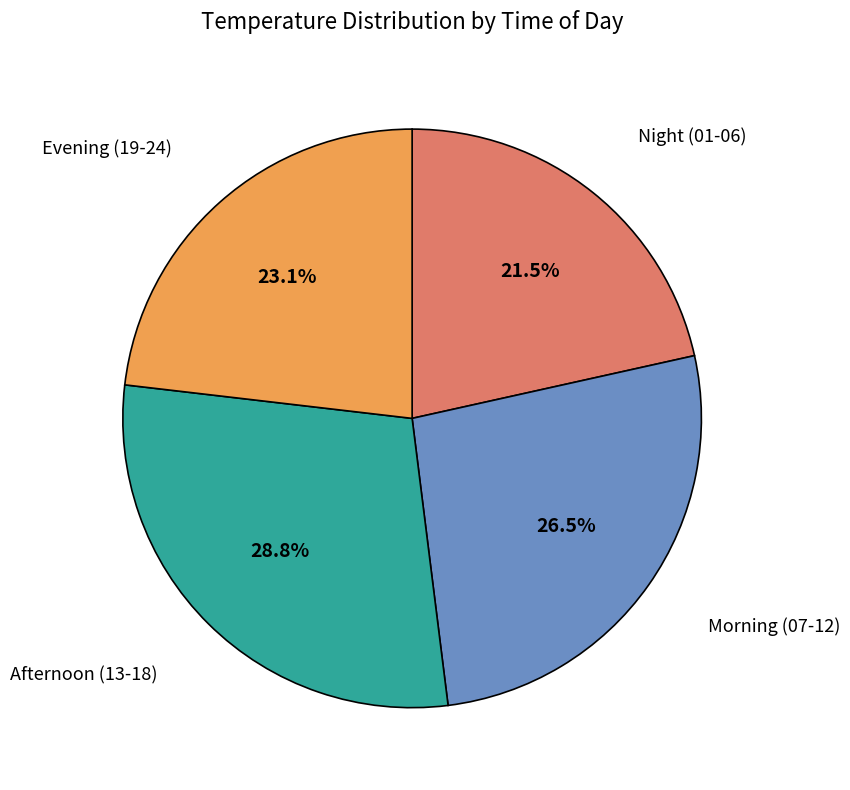

Which category has the smallest portion of the pie?

Night (01-06)